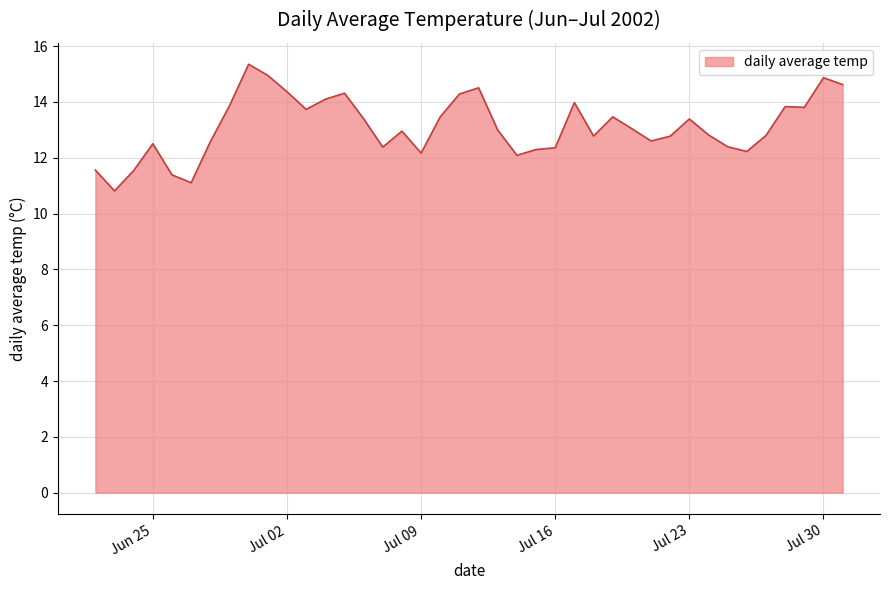

What is the difference between the maximum and minimum values?

4.5